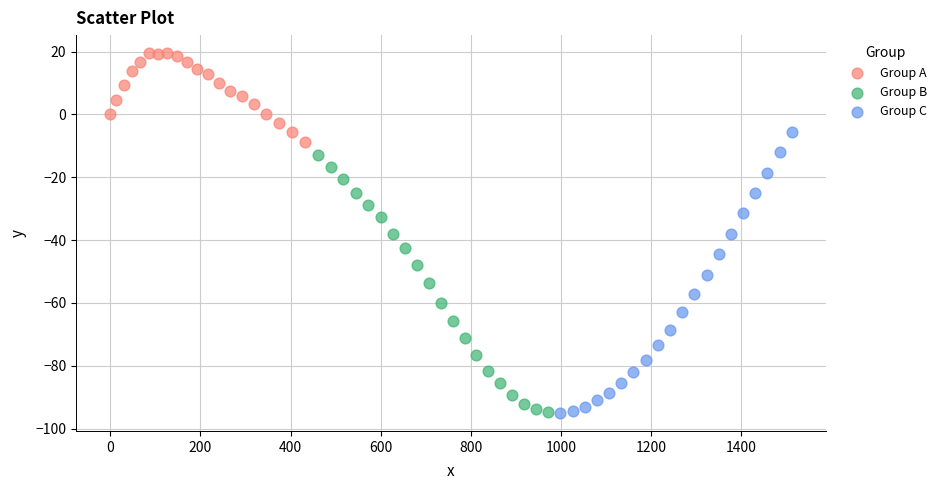

Which series reaches the maximum Y coordinate?

Group A